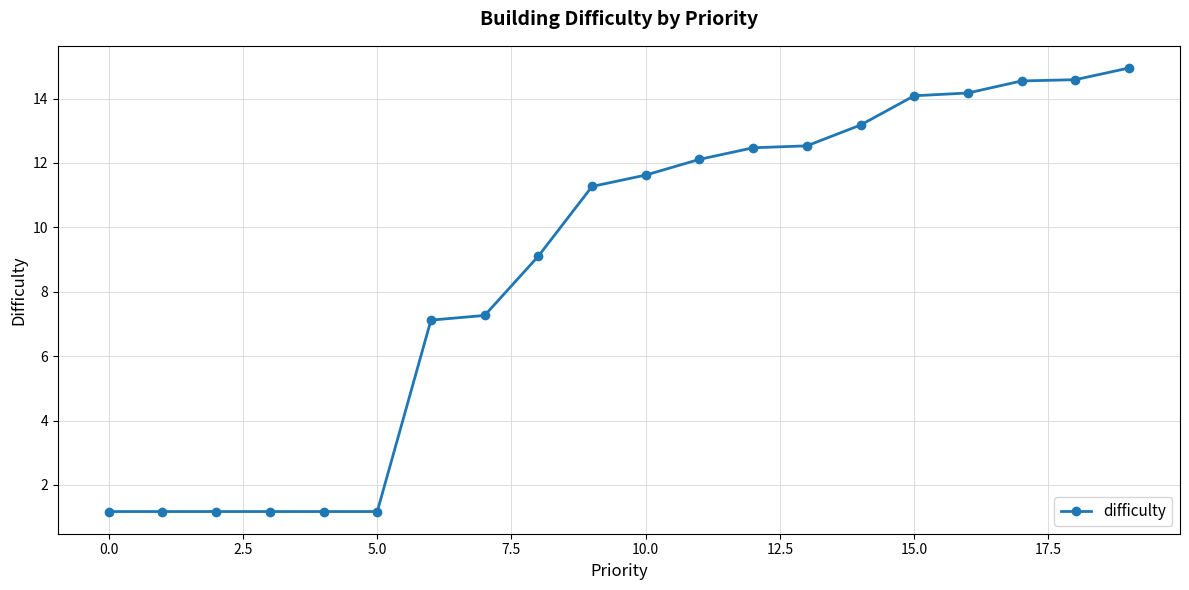

What is the difference between the second highest and minimum values?

13.4